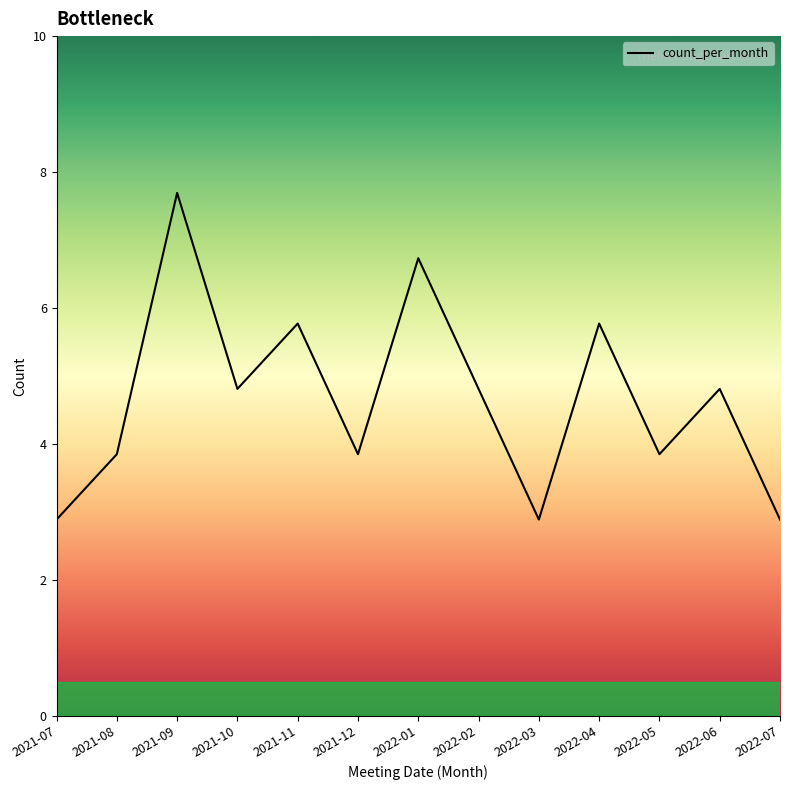

Reading left to right, extract all data points from this chart.

2021-07=3	2021-08=4	2021-09=8	2021-10=5	2021-11=6	2021-12=4	2022-01=7	2022-02=5	2022-03=3	2022-04=6	2022-05=4	2022-06=5	2022-07=3